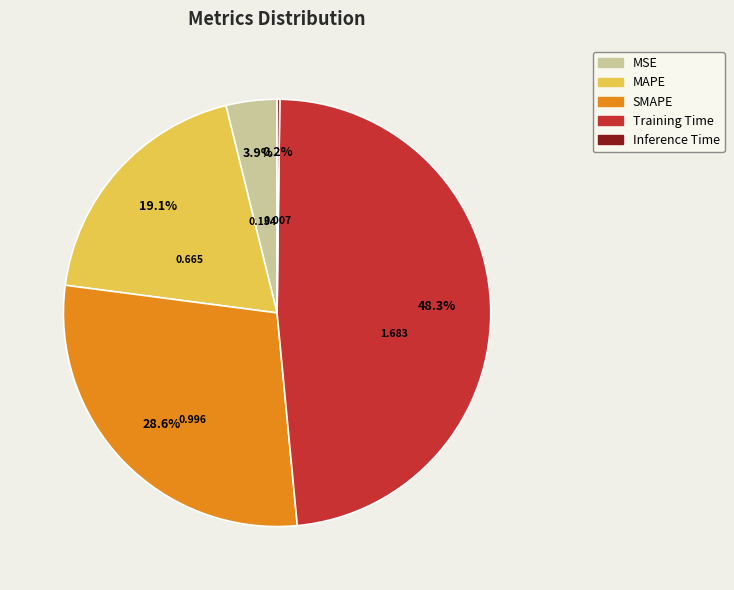

What is the largest slice in the pie chart?

Training Time